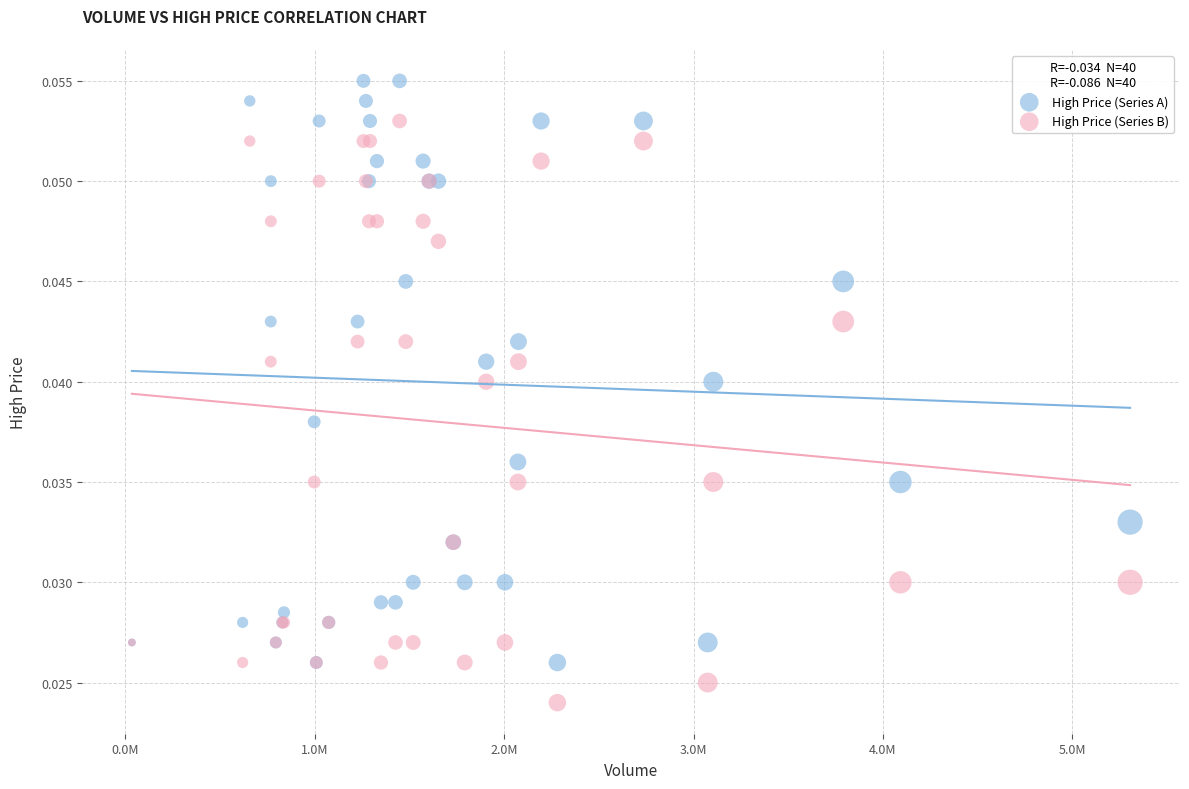

What are all the series names shown in the legend?

High Price (Series A), High Price (Series B)